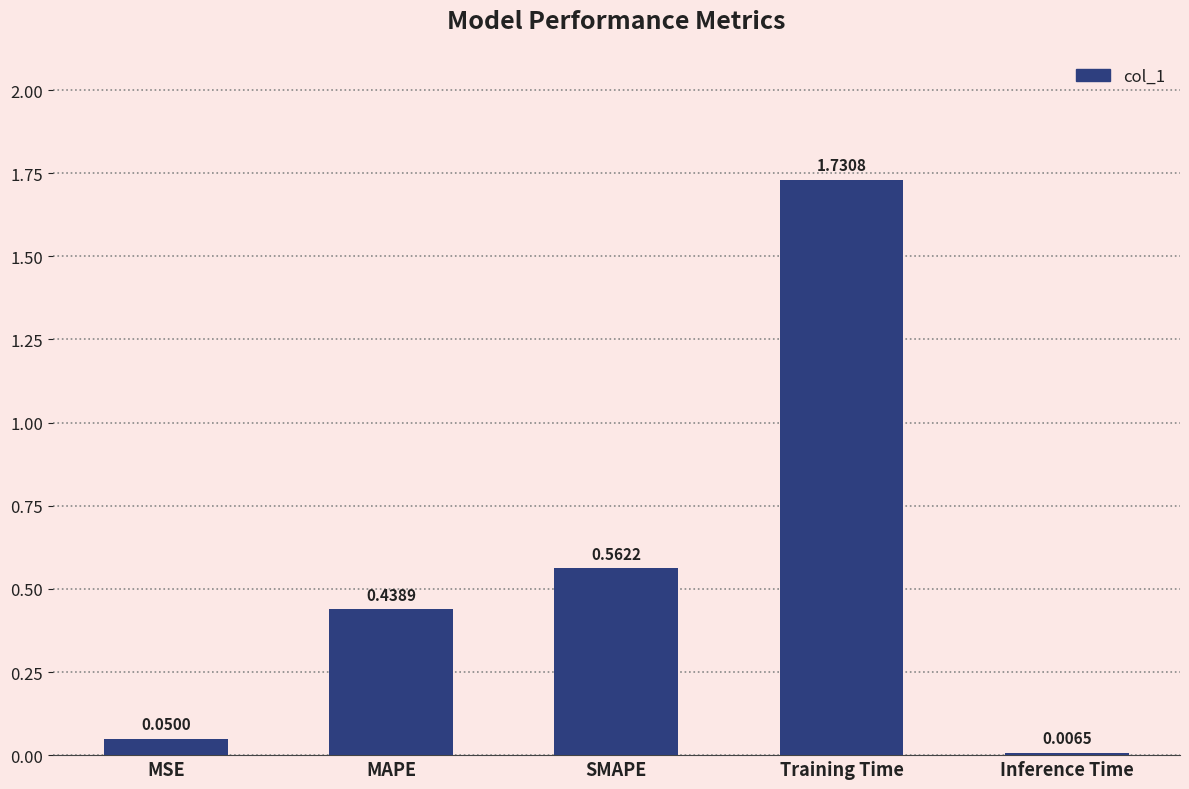

List the labels in order of value, largest first.

Training Time, SMAPE, MAPE, MSE, Inference Time